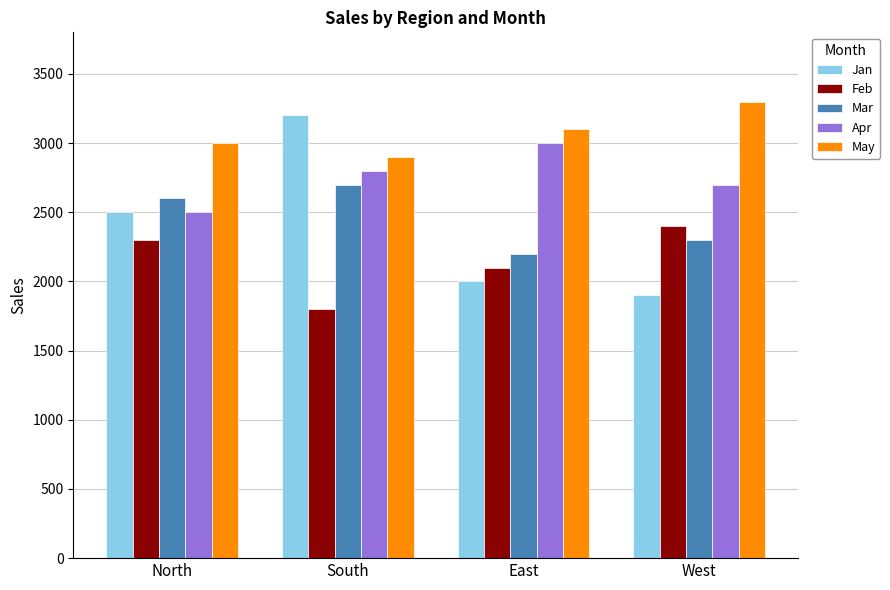

How many groups of bars are there?

4